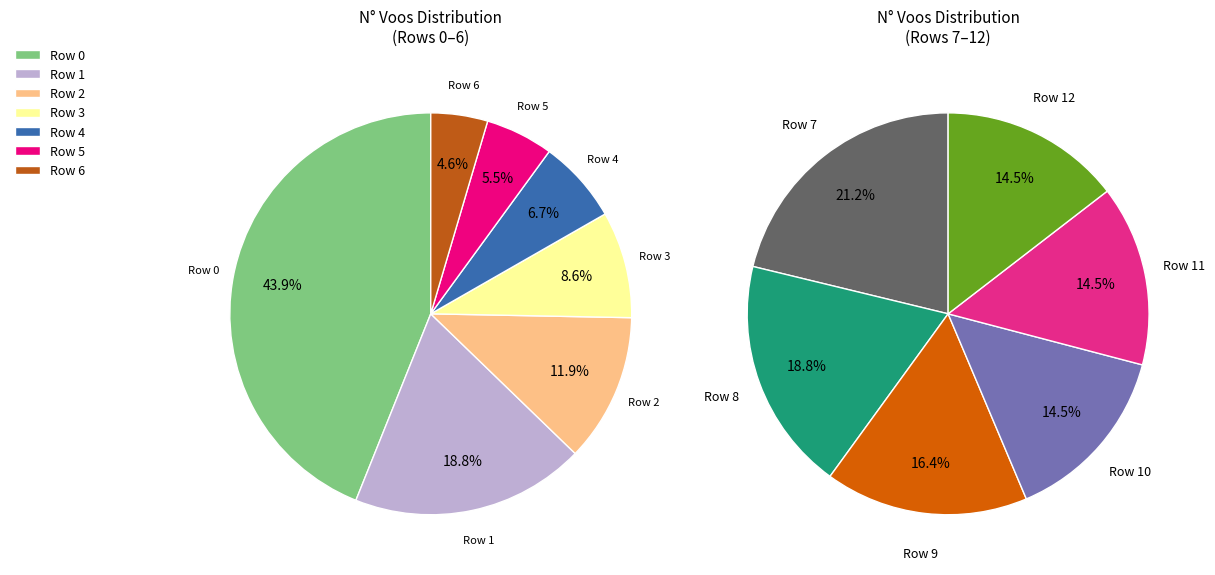

Does 1 account for over 50% of the chart?

No